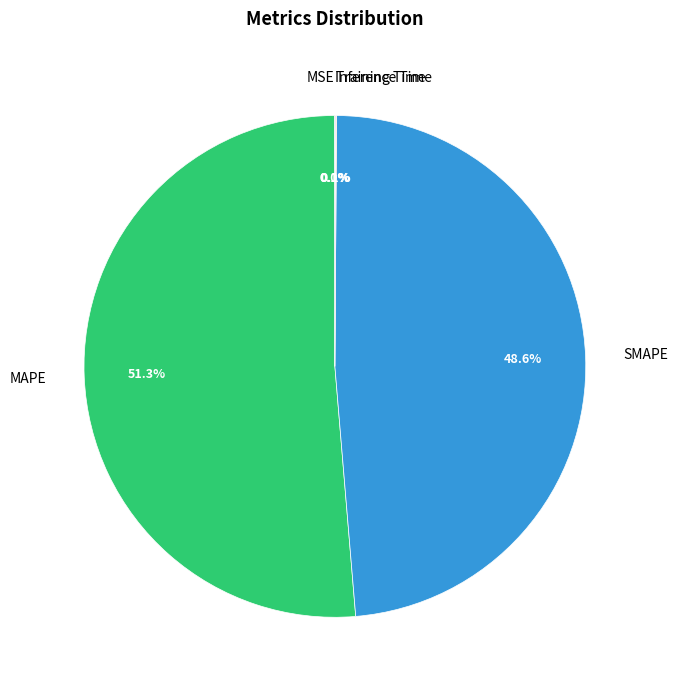

True or false: MAPE accounts for 51% of the total.

True